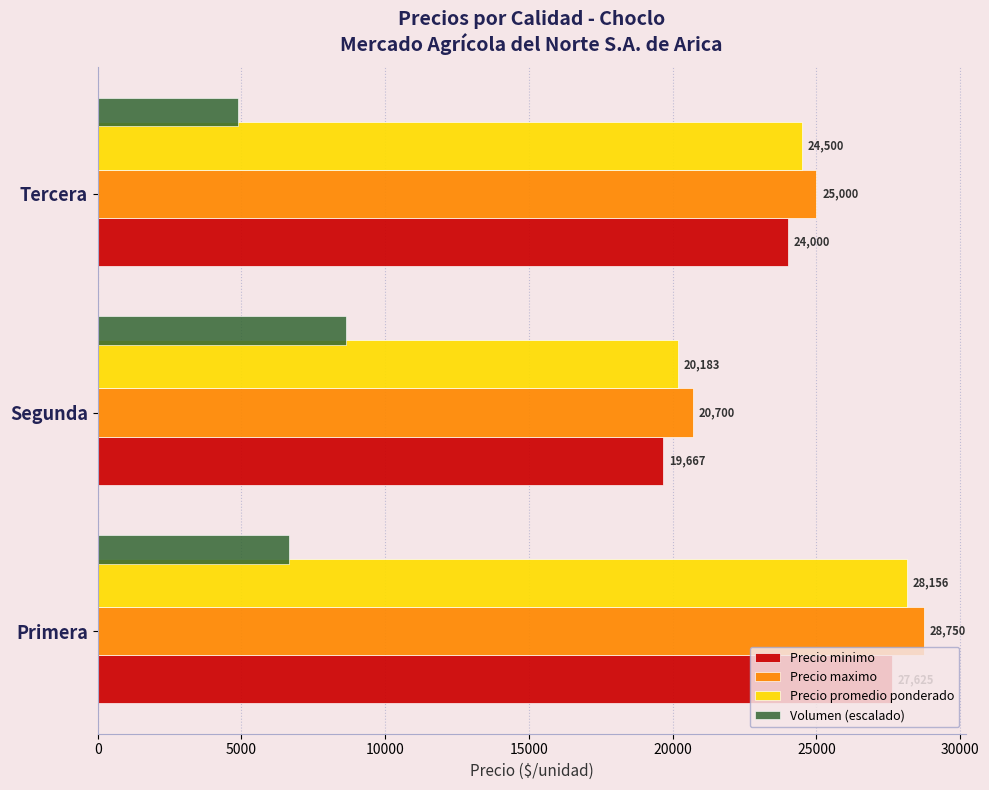

What is the average value of the Volumen (escalado) series?

6726.8